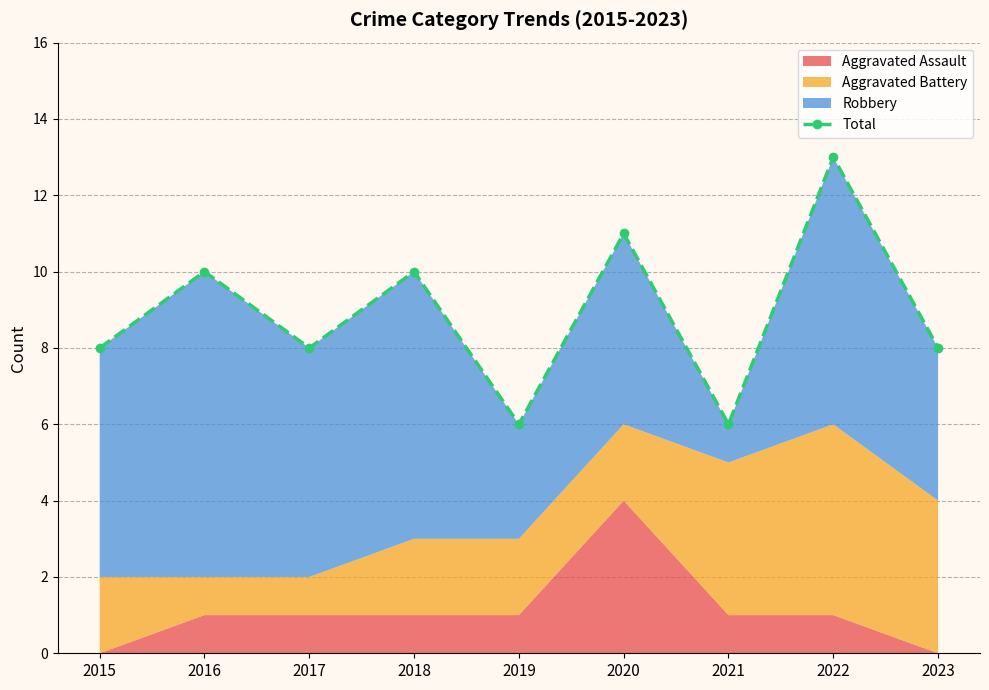

Does the chart display data point markers on the line(s)?

Yes